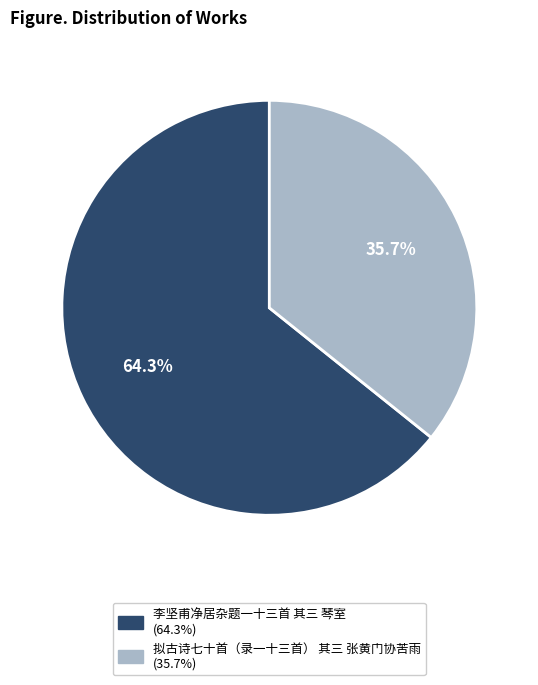

To the nearest percent, what percentage of the pie is 拟古诗七十首（录一十三首） 其三 张黄门协苦雨?

36%